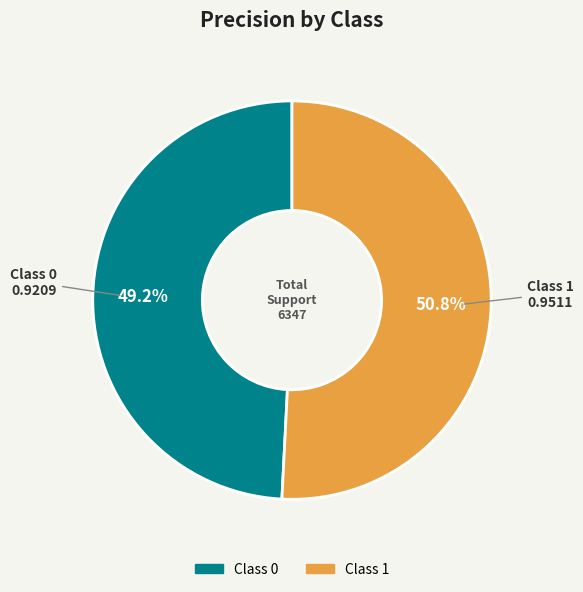

Is there a majority slice in this chart?

Yes